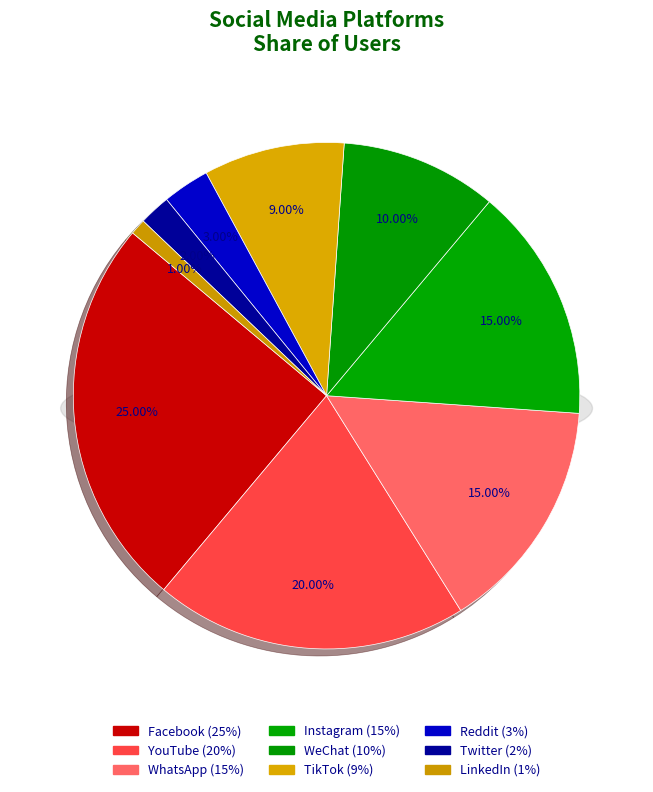

How many segments does this pie chart have?

9